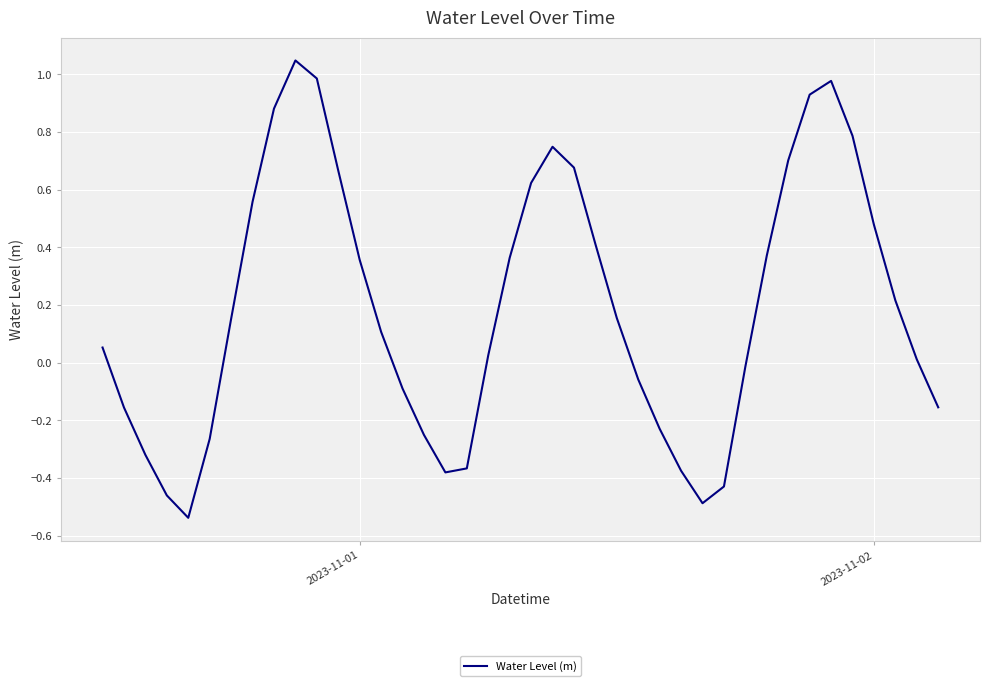

Does the chart display data point markers on the line(s)?

No